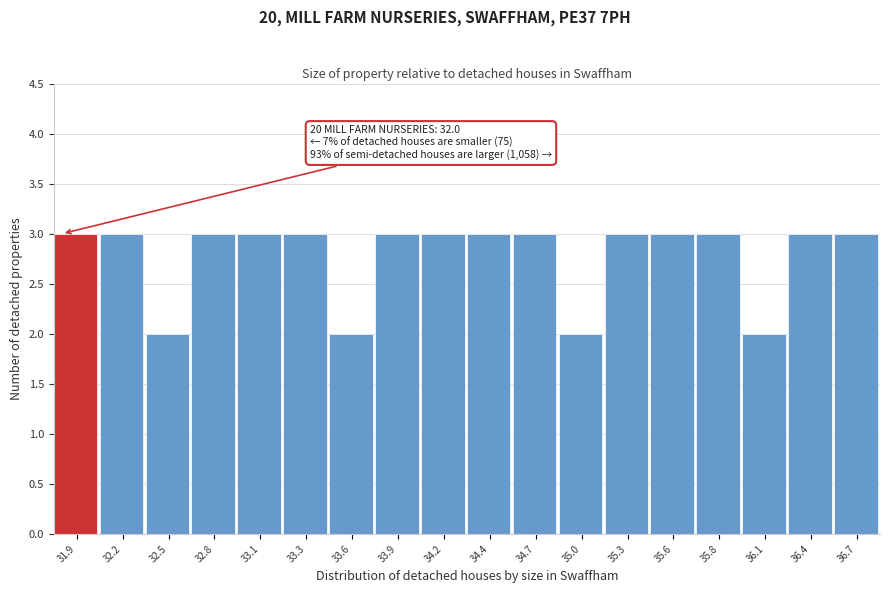

Reading left to right, transcribe all the data shown in this chart.

3	3	2	3	3	3	2	3	3	3	3	2	3	3	3	2	3	3